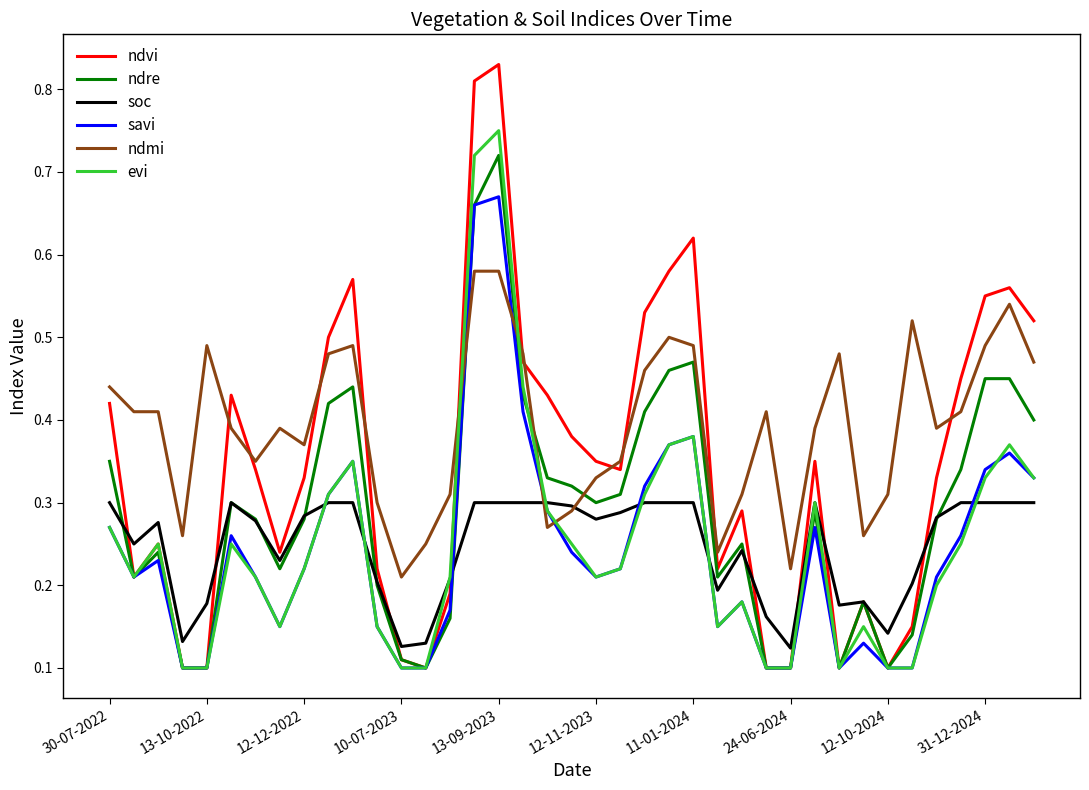

Which series ends up on top after the final intersection of savi and ndmi?

ndmi